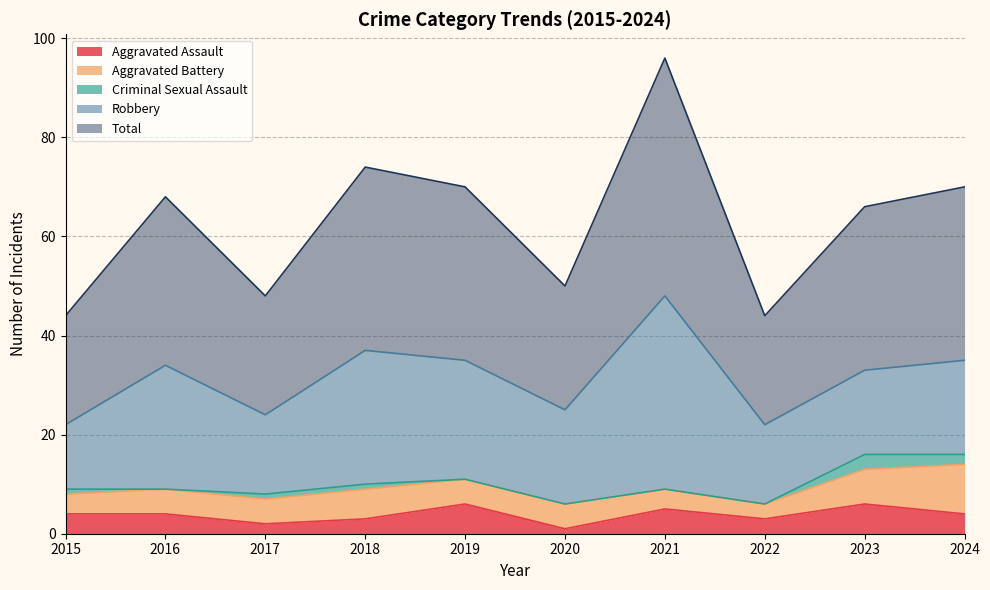

True or false: Aggravated Battery and Total cross at least once.

False